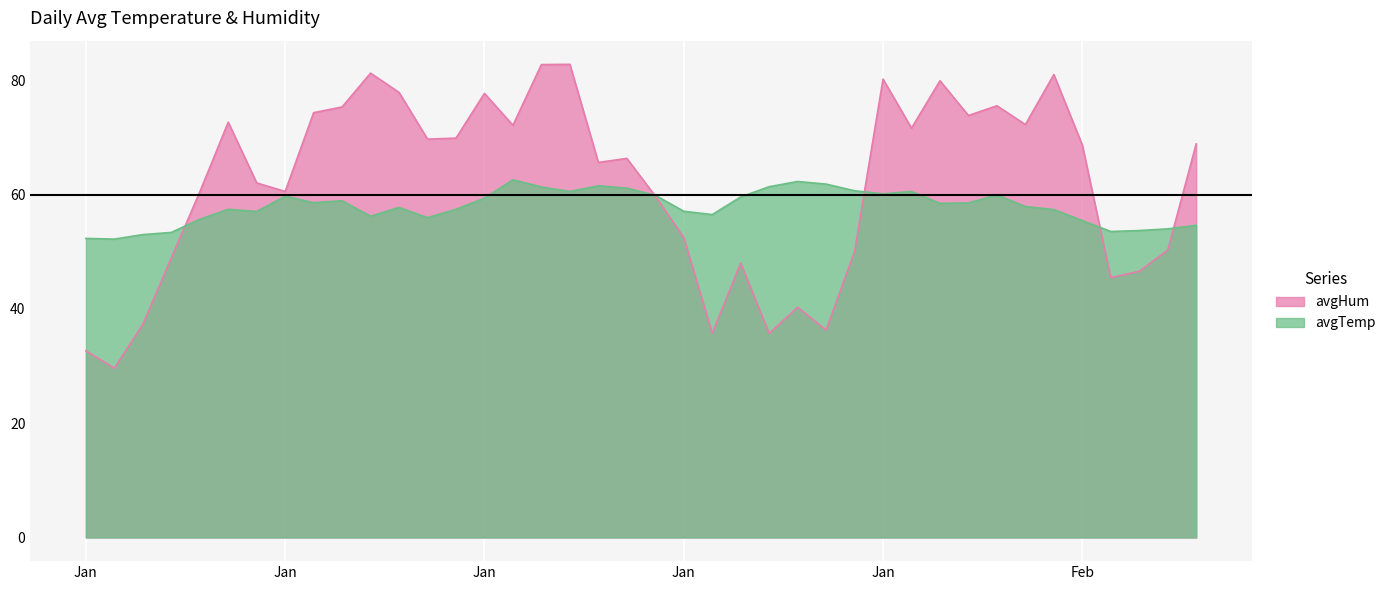

What position from the left is 2019-01-19?

19